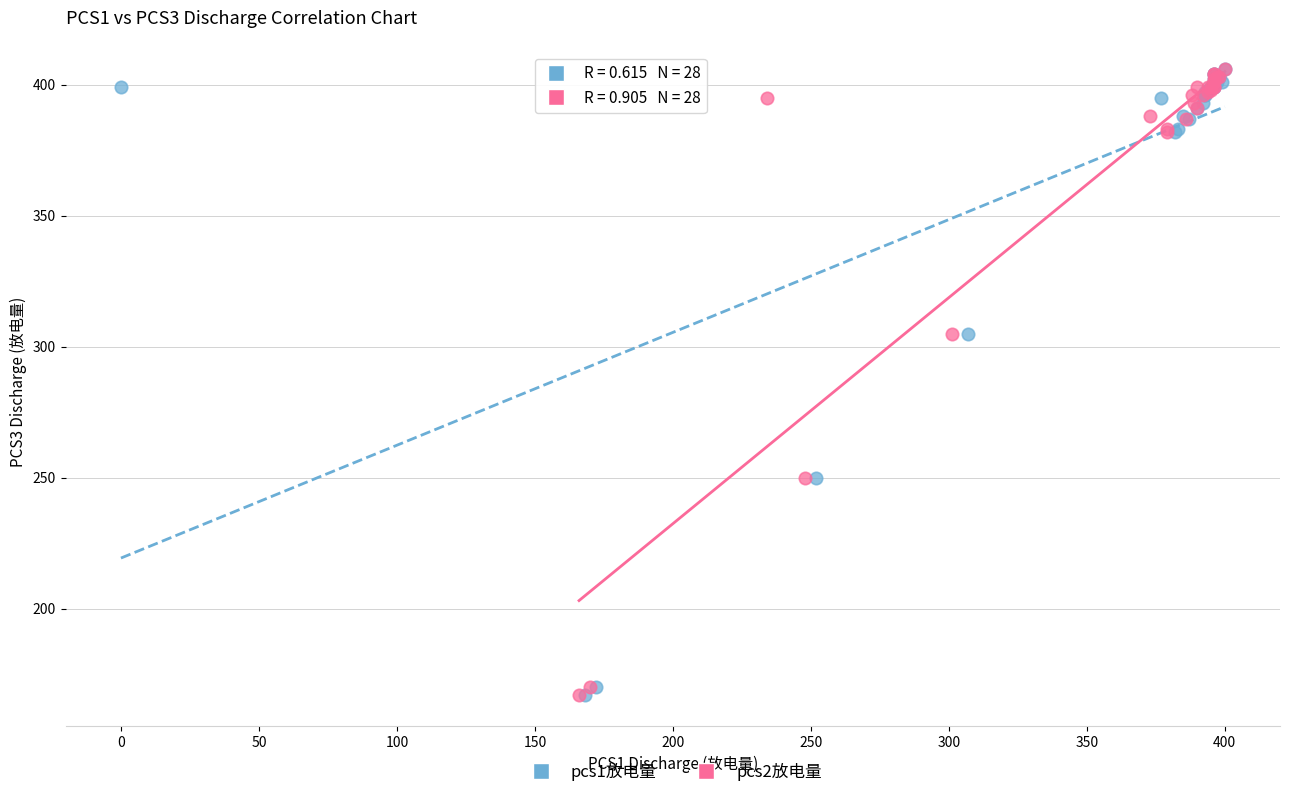

What are all the series names shown in the legend?

pcs1放电量, pcs2放电量